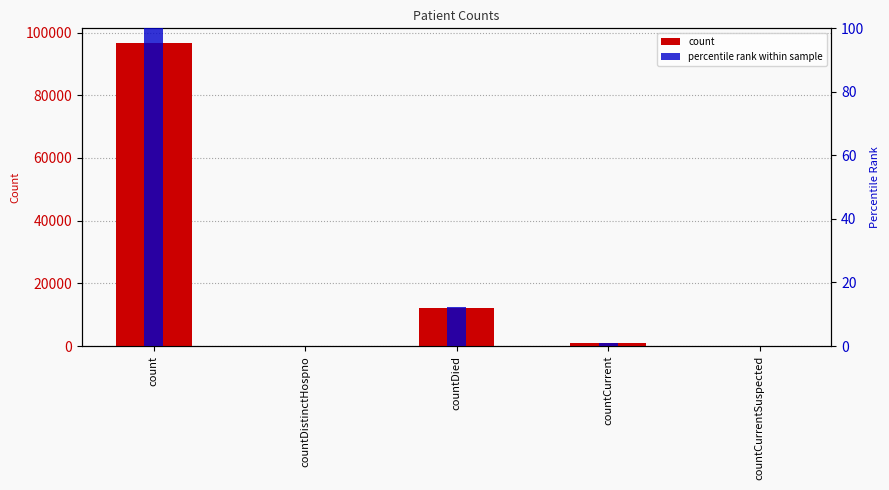

What is the label of the 1st bar from the left?

count